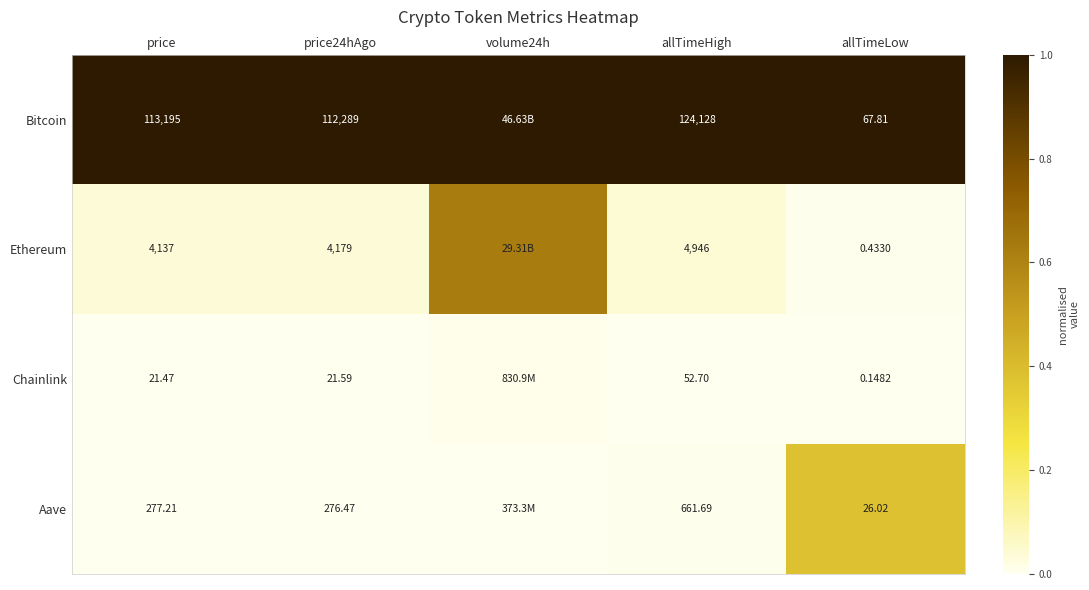

Between allTimeHigh and allTimeLow, which series saw the biggest shift?

Bitcoin